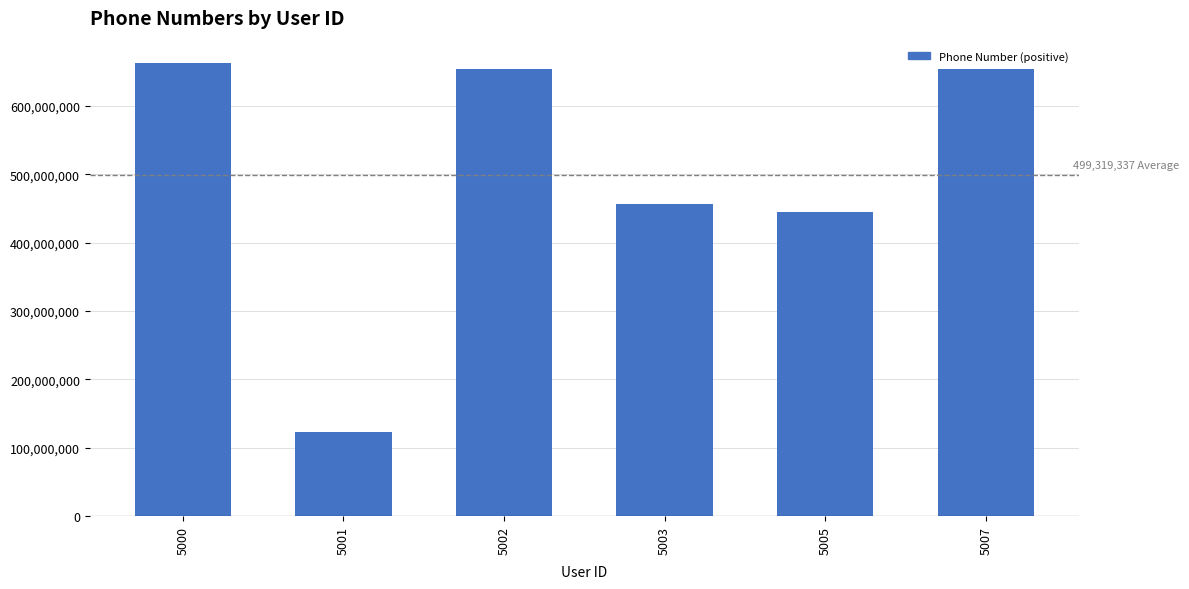

What is the average value?

499319337